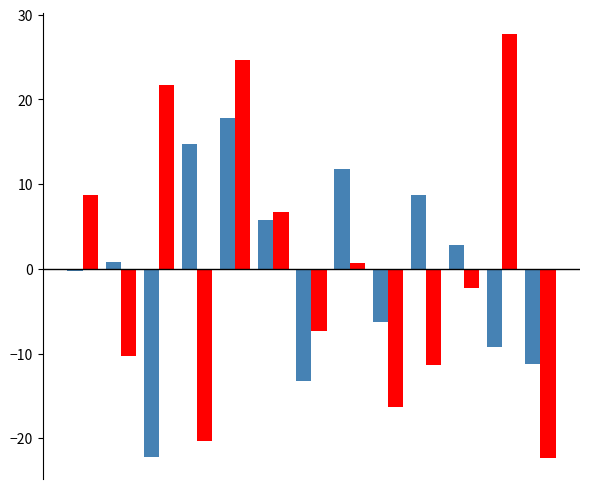

What is the minimum value shown in the chart?

-22.3